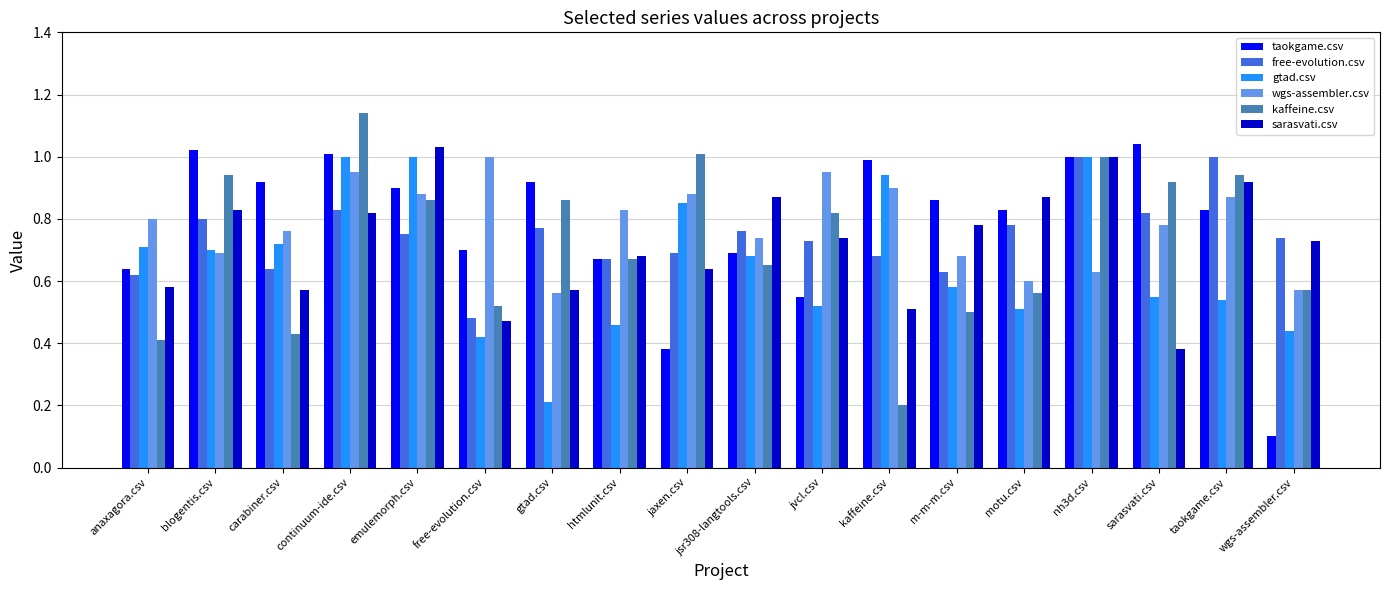

At which label is gtad.csv closest to 0?

gtad.csv